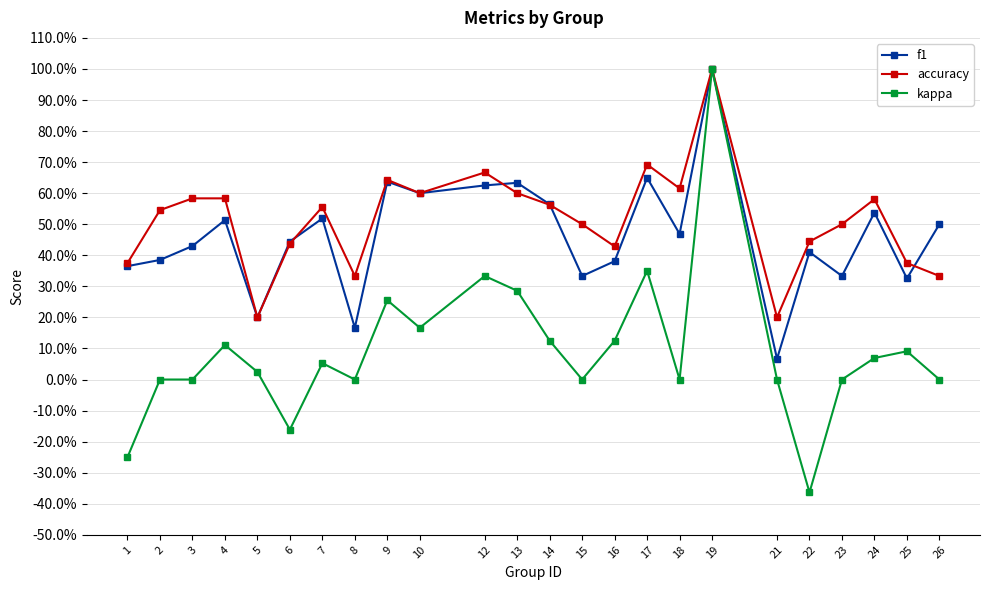

True or false: accuracy and kappa intersect in this chart.

False